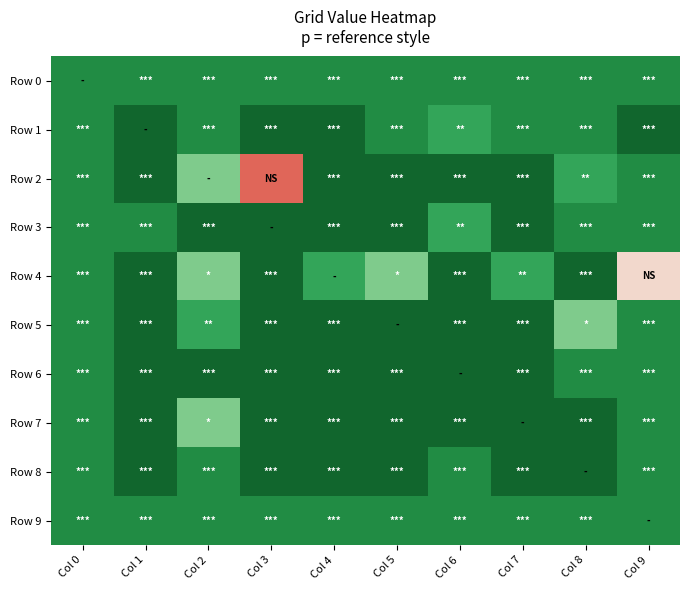

At which category is the sum across all series the highest?

Col 2